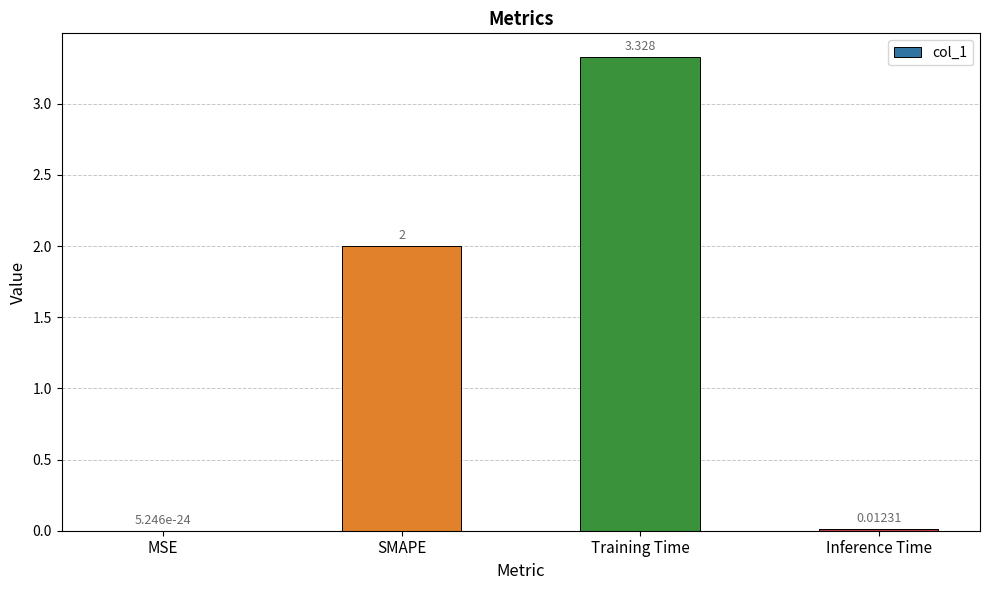

Which has a higher value, SMAPE or Inference Time?

SMAPE